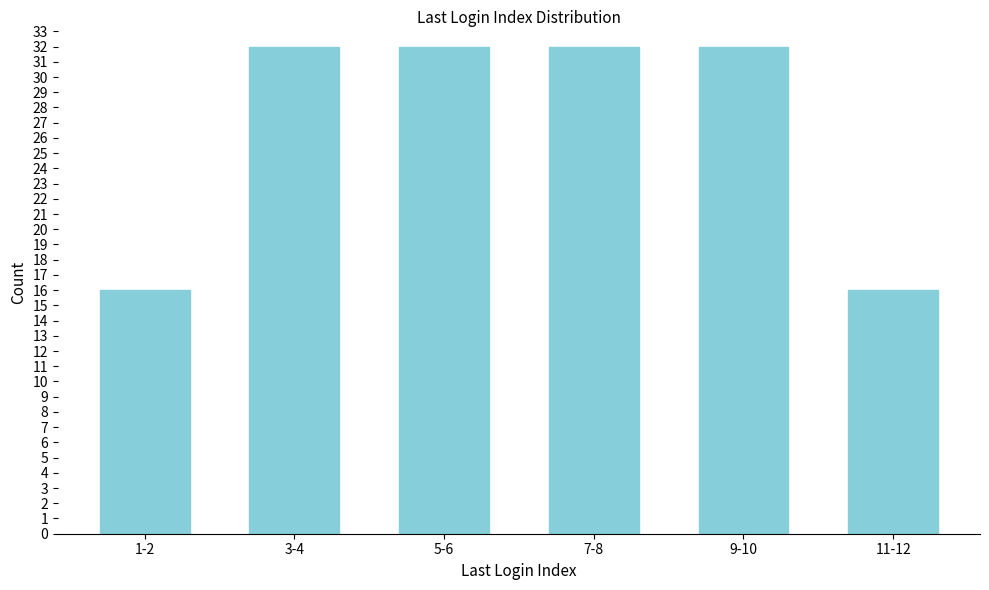

Reading left to right, transcribe all the data shown in this chart.

1-2=16	3-4=32	5-6=32	7-8=32	9-10=32	11-12=16